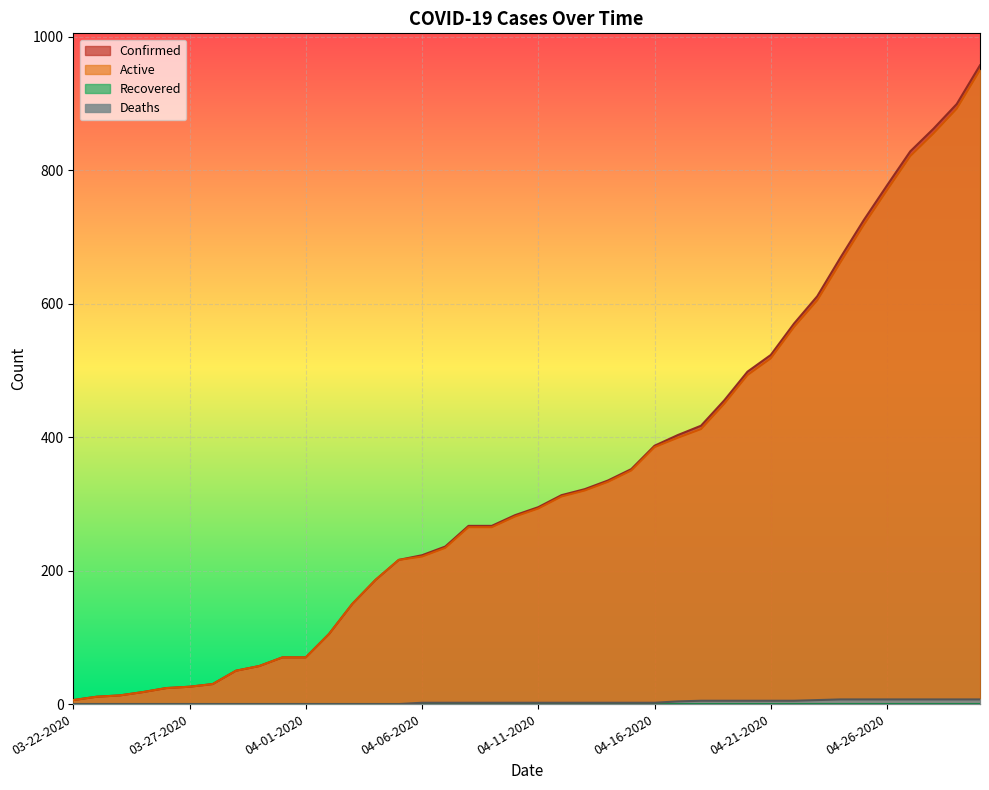

At which label is Active closest to 478?

04-20-2020